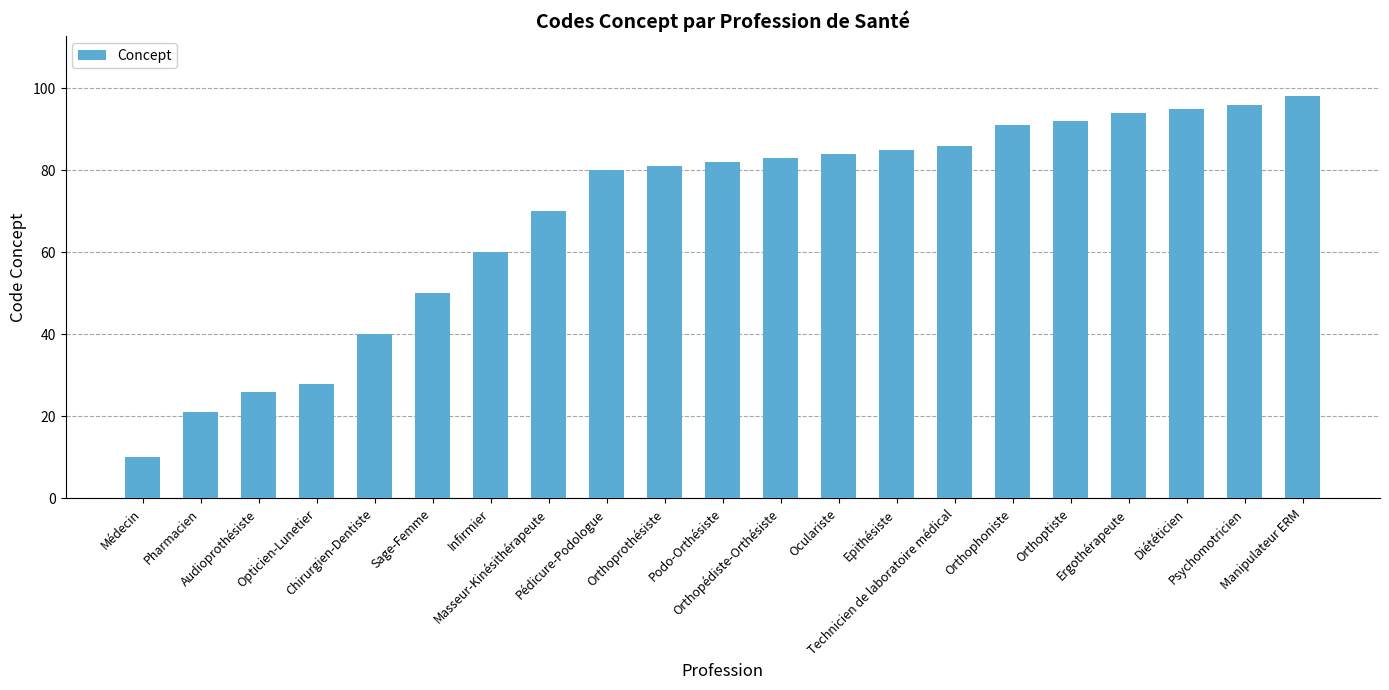

What position from the right is Masseur-Kinésithérapeute?

14